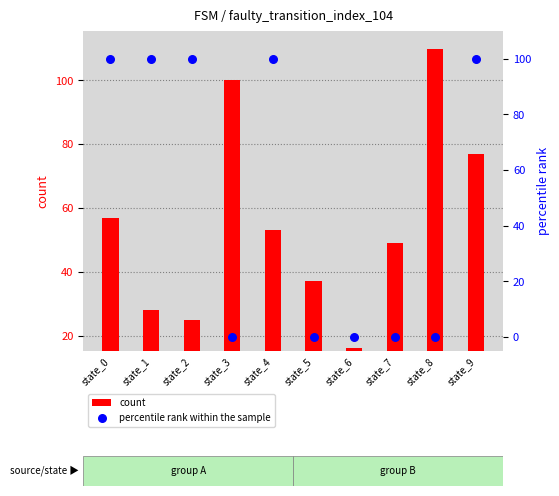

Which series has the largest total across all categories?

count